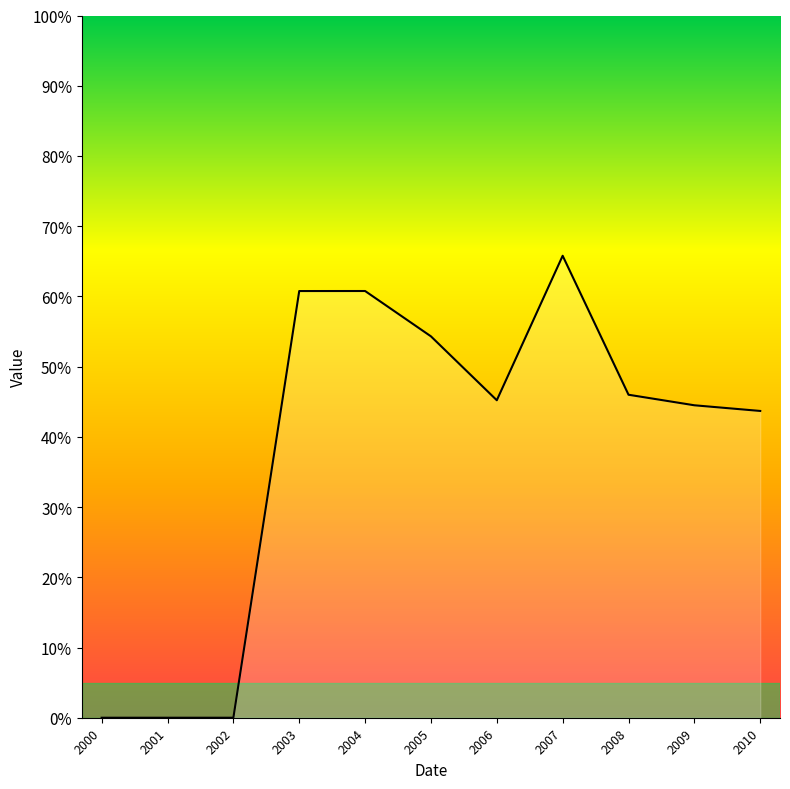

At which label is the value closest to 0?

2000